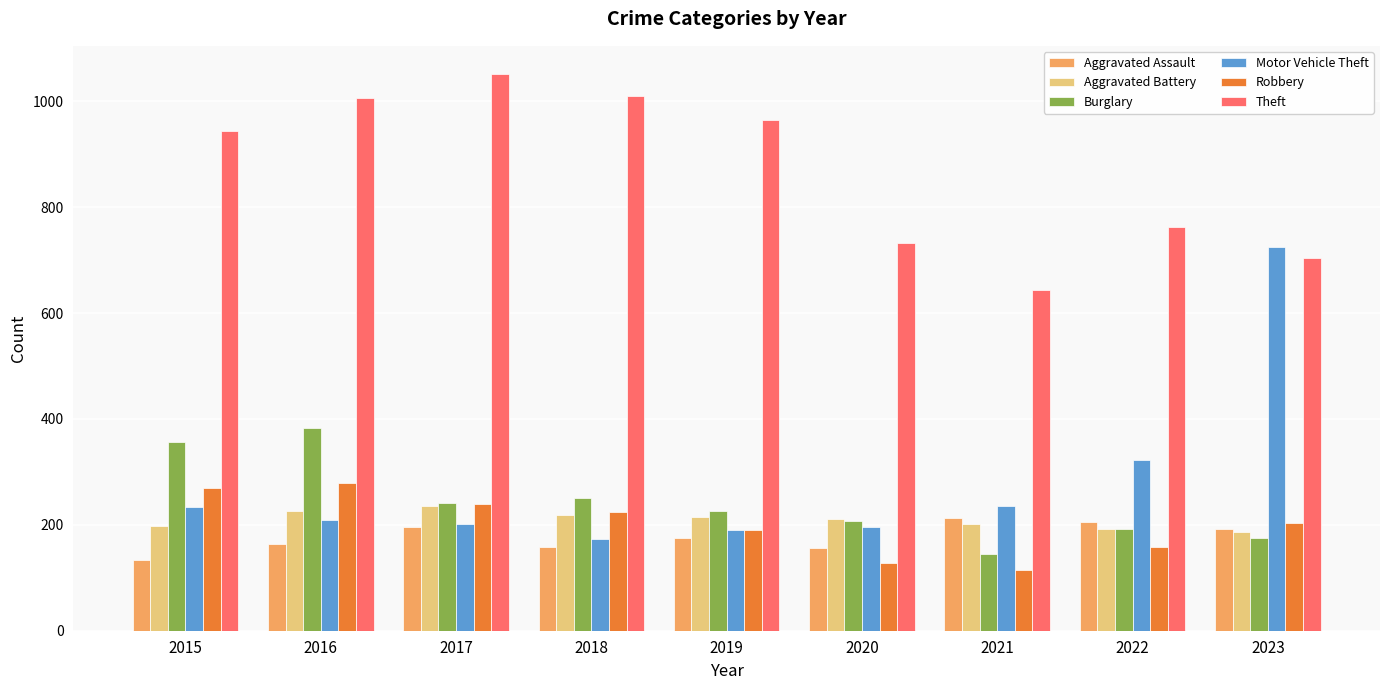

Where does the Burglary series first go above 226?

2015